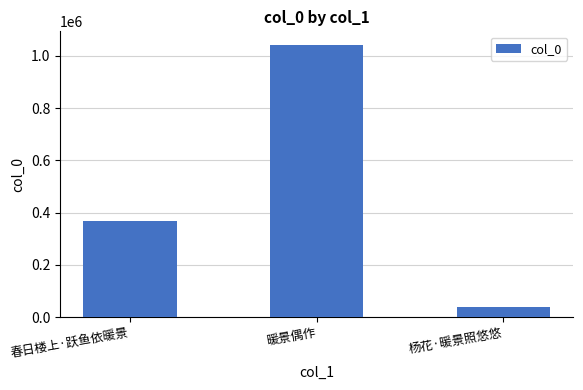

What is the approximate value at 暖景偶作, to the nearest 100?

1041300